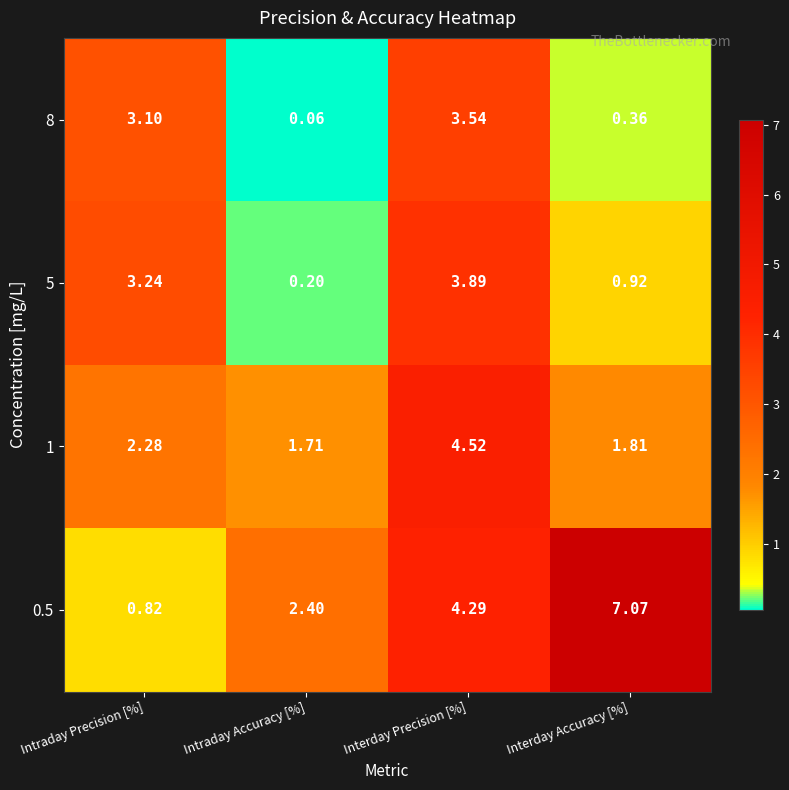

How many data points in 8 are above 3?

2